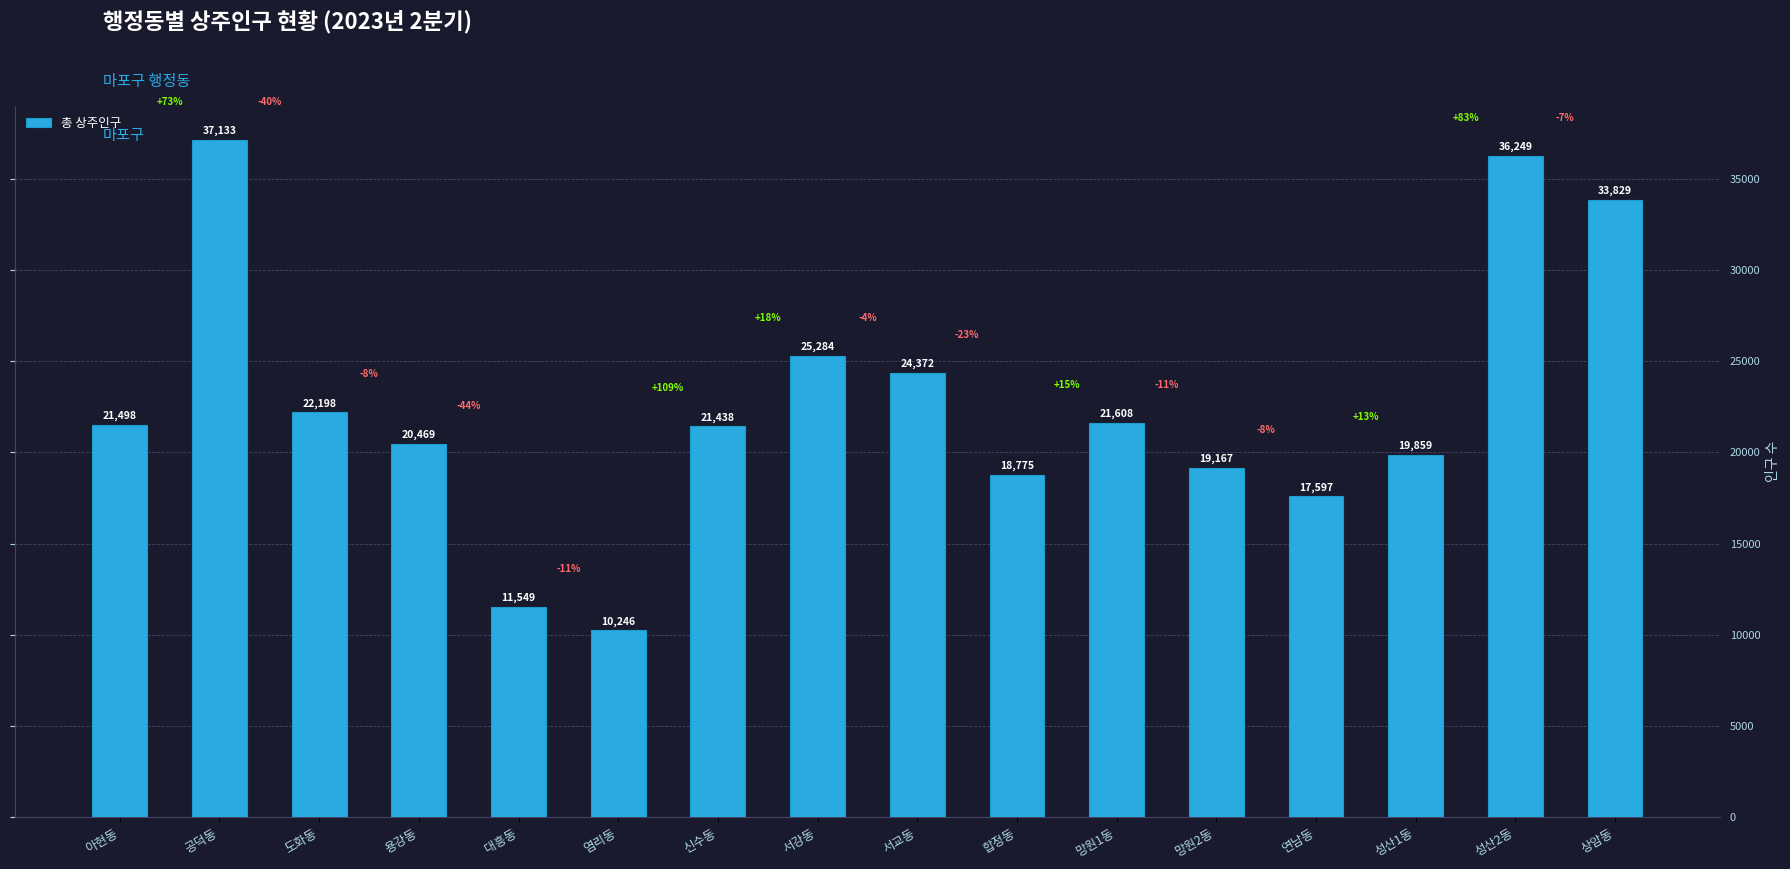

List the labels in order of value, smallest first.

염리동, 대흥동, 연남동, 합정동, 망원2동, 성산1동, 용강동, 신수동, 아현동, 망원1동, 도화동, 서교동, 서강동, 상암동, 성산2동, 공덕동